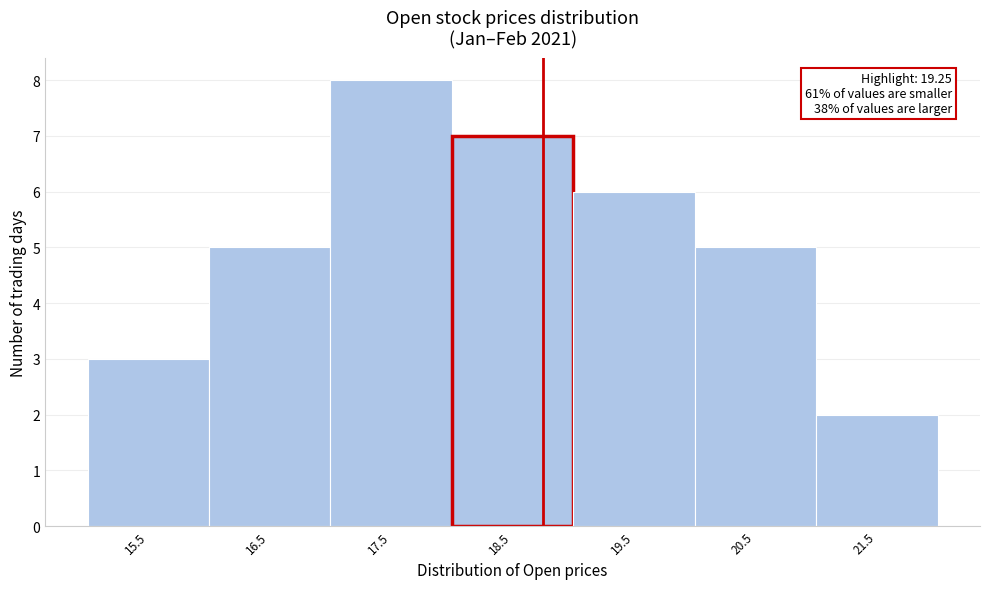

Reading left to right, transcribe all the data shown in this chart.

15.5=3	16.5=5	17.5=8	18.5=7	19.5=6	20.5=5	21.5=2